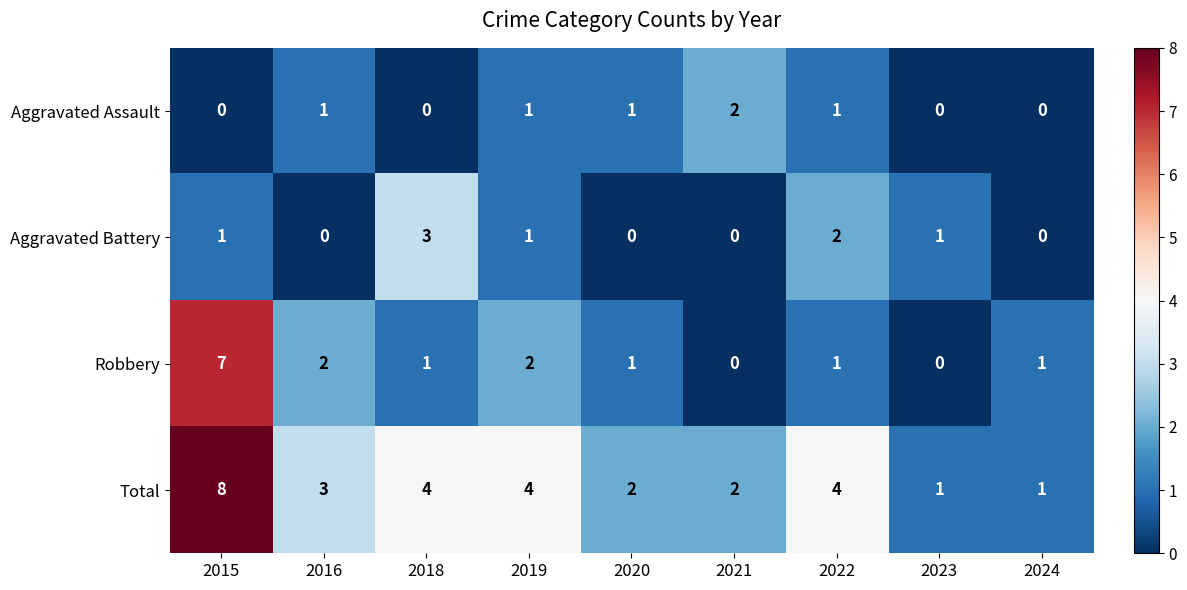

What is the total value across all series at 2019?

8